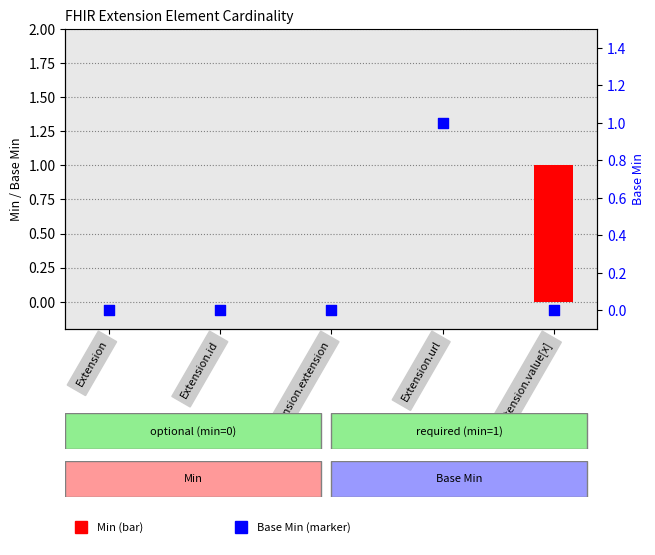

Which series reaches the maximum Y coordinate?

Min